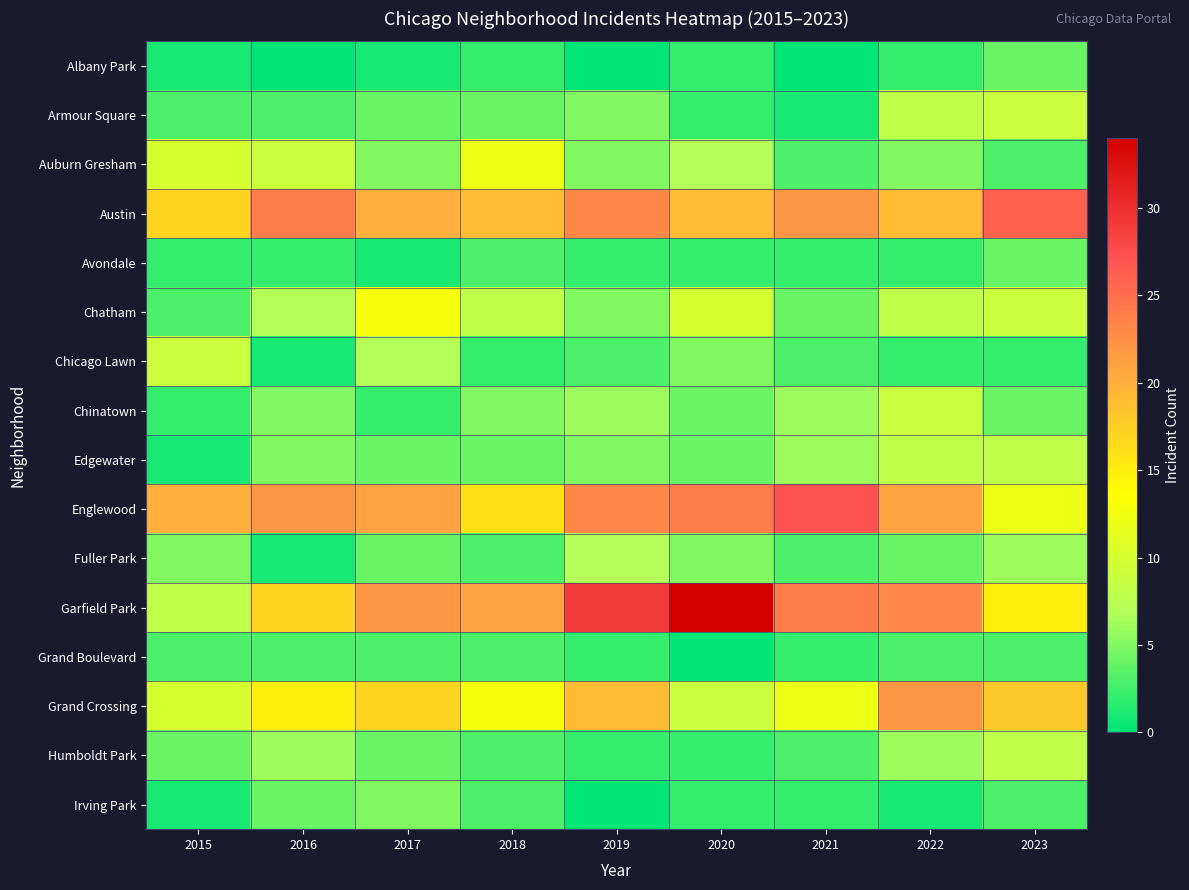

What is the maximum value shown in the chart?

34